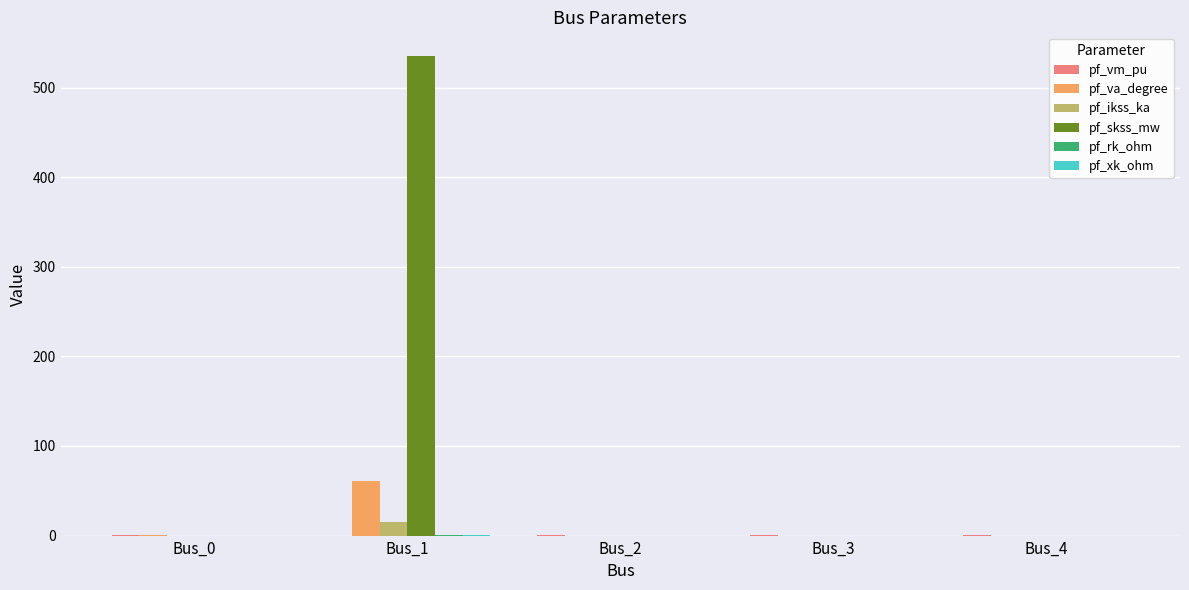

At which category is the sum across all series the highest?

Bus_1